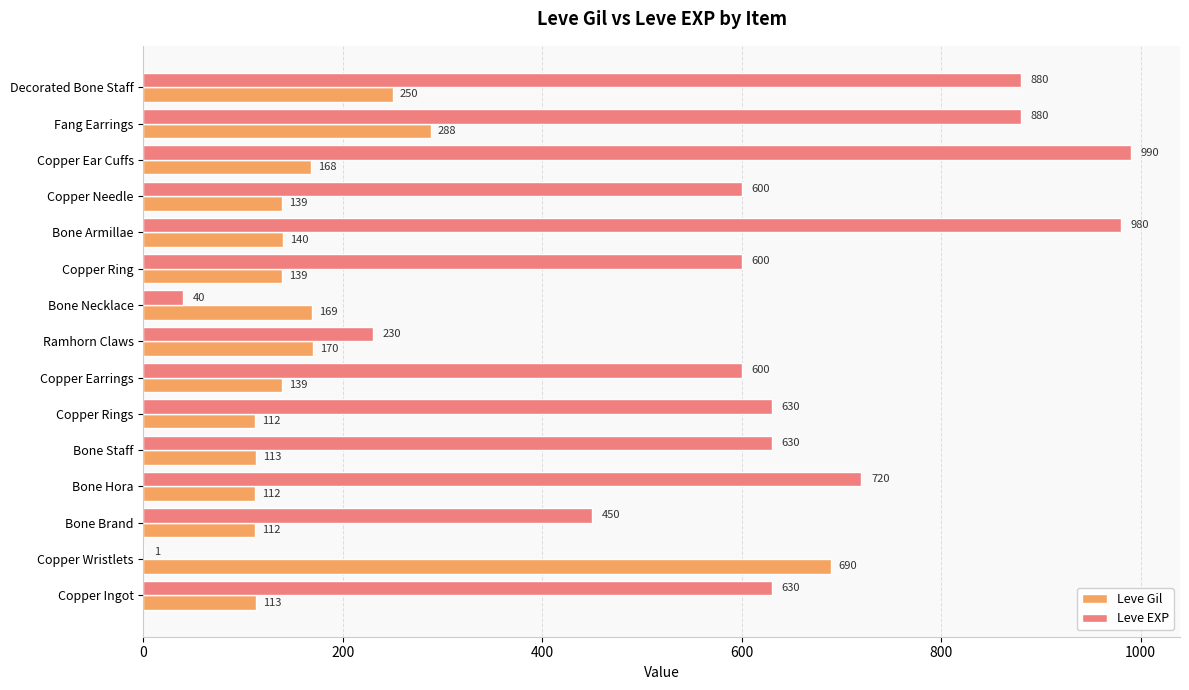

Which series changed the most between Copper Wristlets and Bone Brand?

Leve Gil